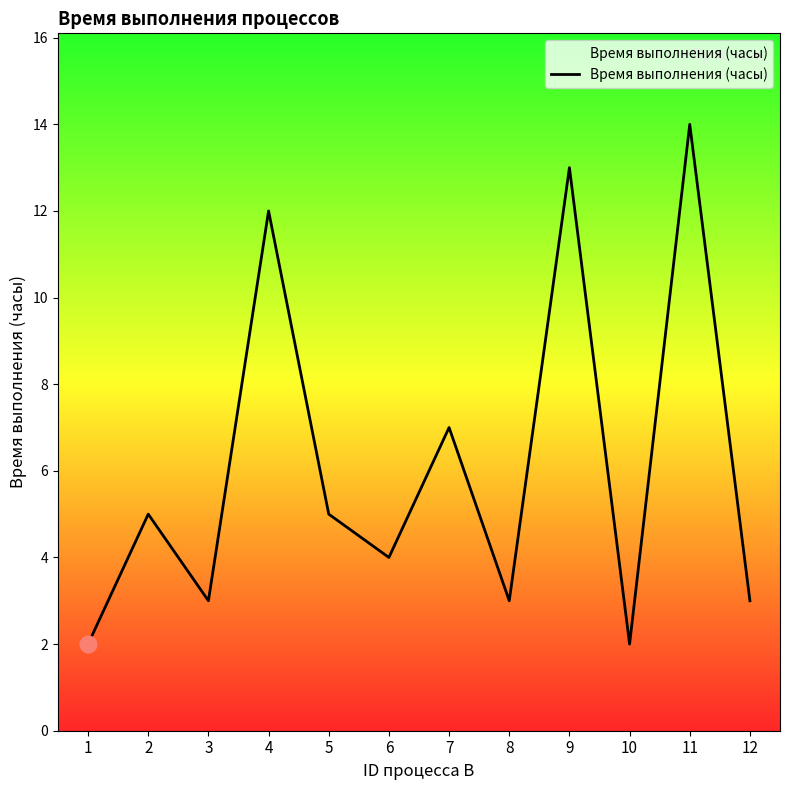

Reading left to right, what are all the values shown in this chart?

2	5	3	12	5	4	7	3	13	2	14	3